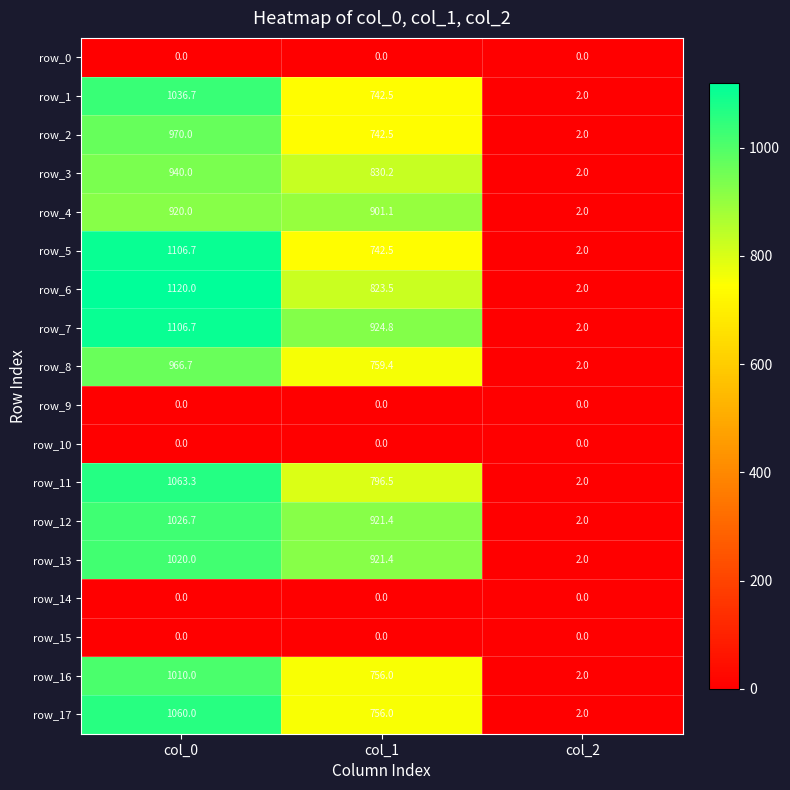

Which category has the highest value in the row_5 series?

col_0